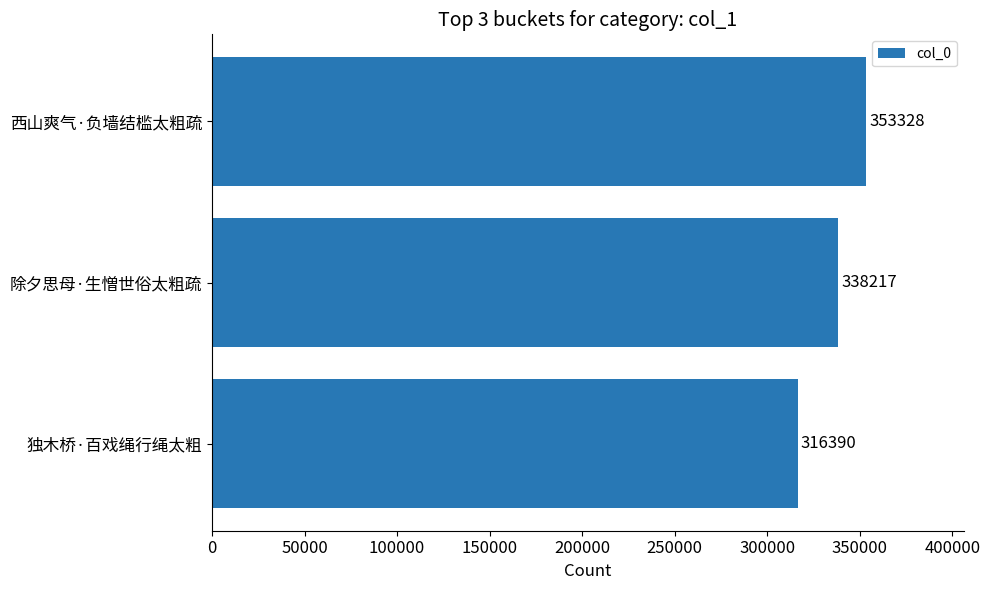

The value at 独木桥·百戏绳行绳太粗 is 316390. True or false?

True